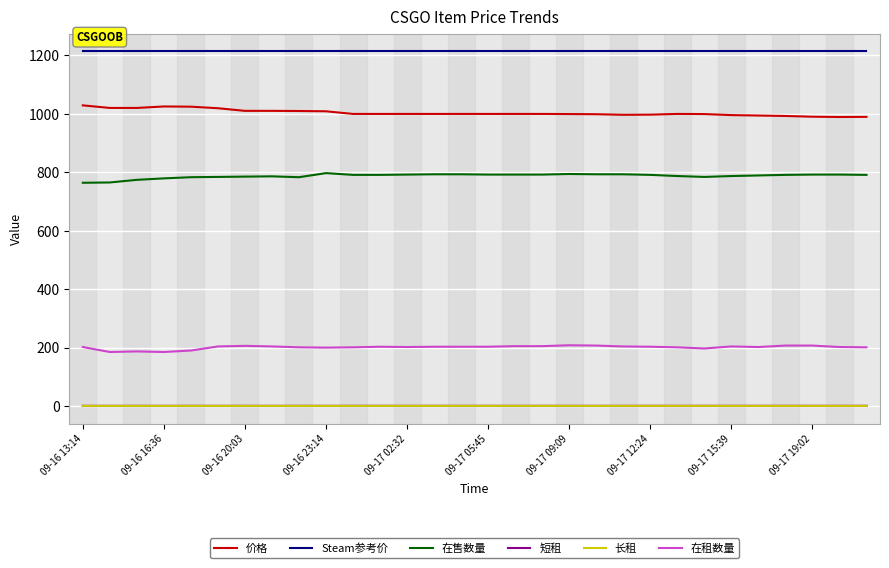

True or false: 在售数量 and 长租 cross at least once.

False